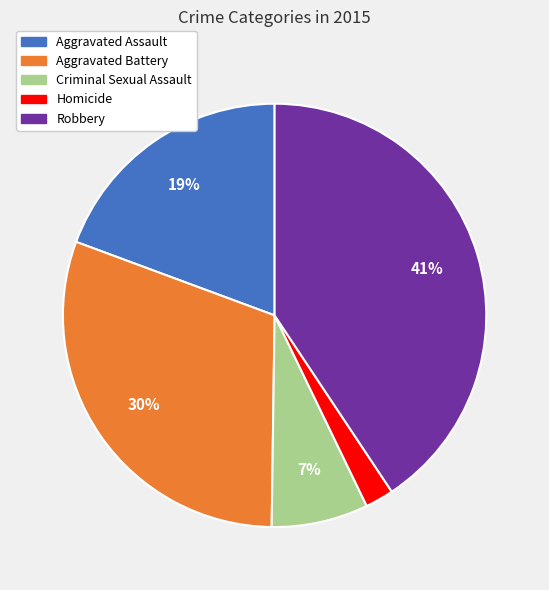

Count the number of slices in the pie.

5